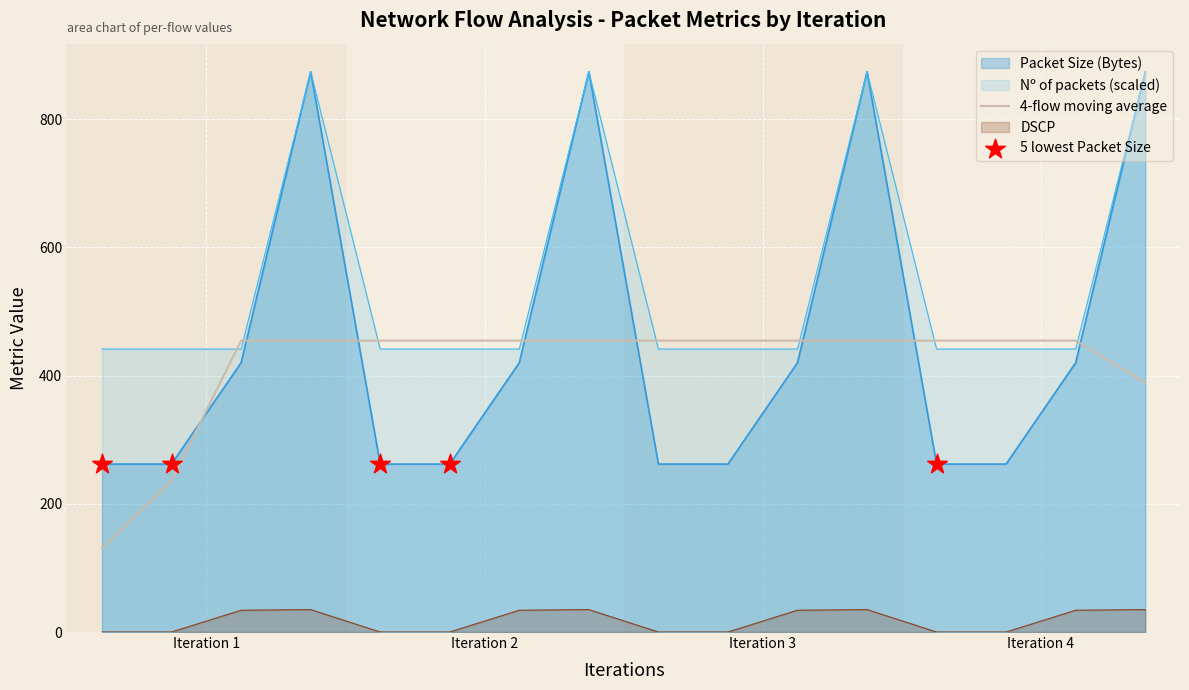

What is the total value across all series at 8?

703.4